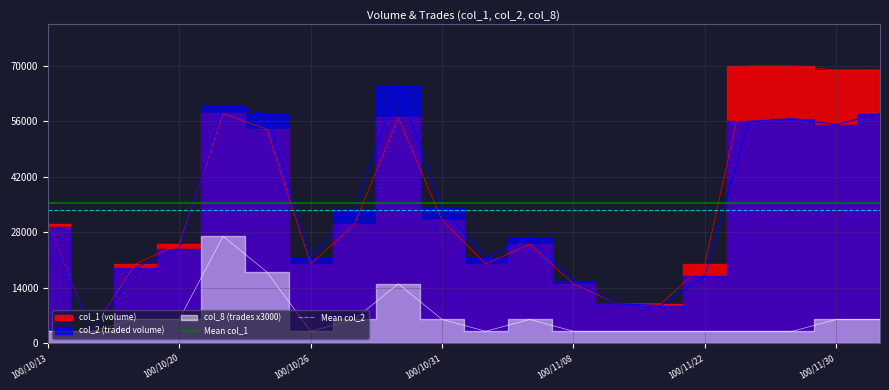

What value does the Mean col_2 series have at 100/10/13?

33710